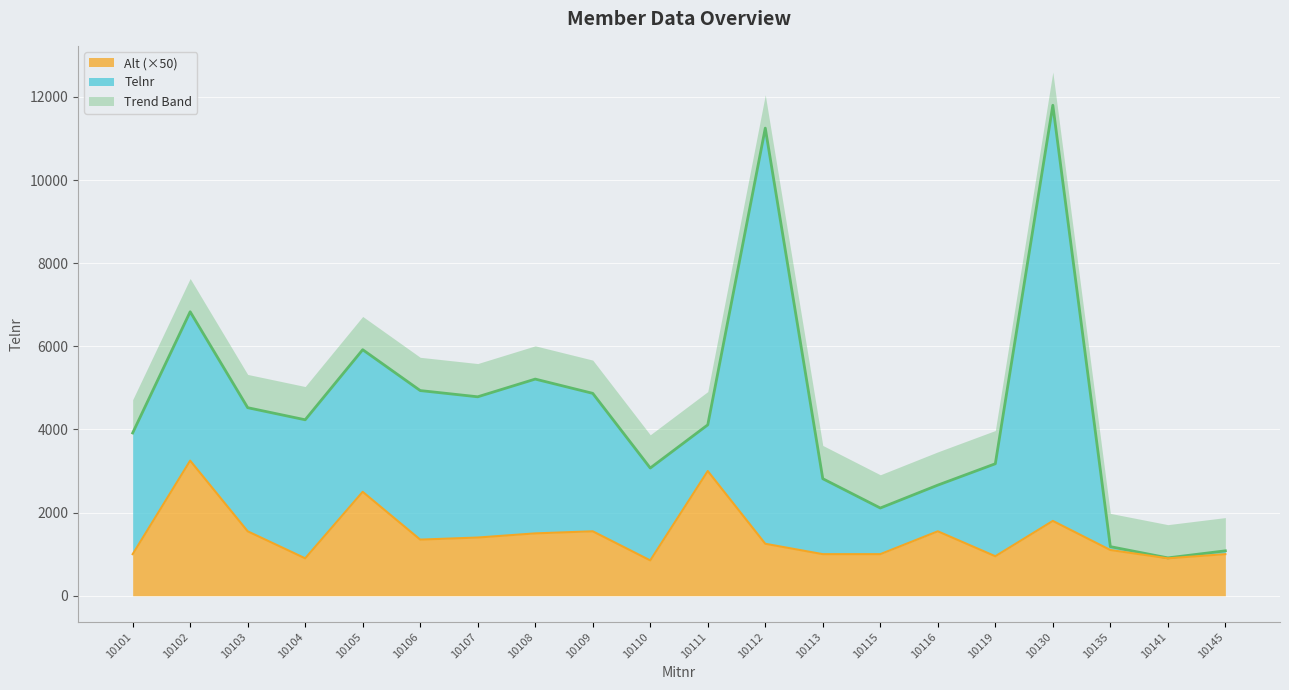

What is the smallest value displayed?

850